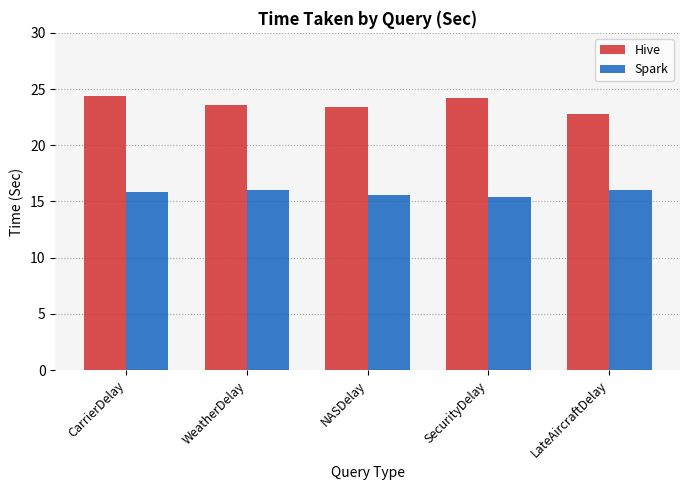

What is the difference between the Spark values at LateAircraftDelay and CarrierDelay?

0.2